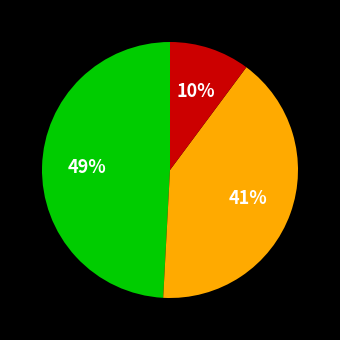

To the nearest percent, what is the average slice percentage?

33%